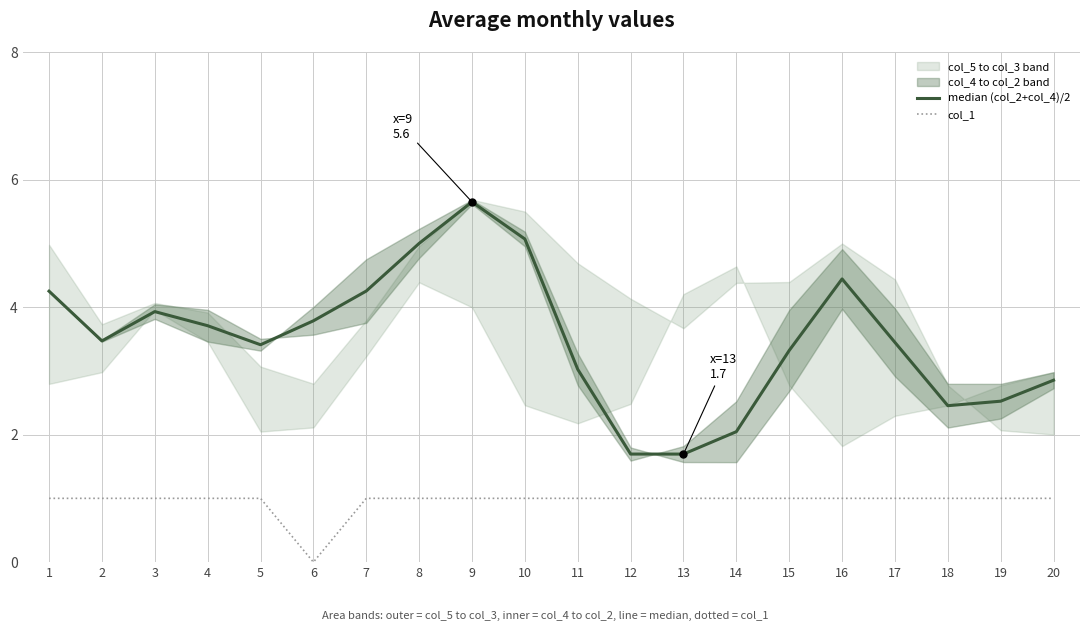

Between 8 and 12, which series saw the biggest shift?

median (col_2+col_4)/2